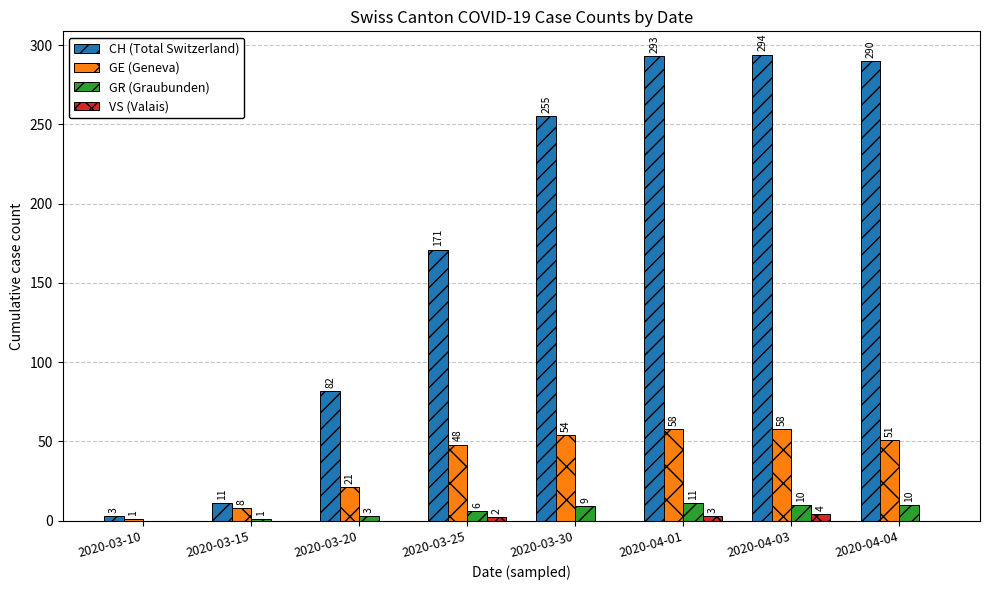

Where is CH (Total Switzerland) nearest to the value 148?

2020-03-25